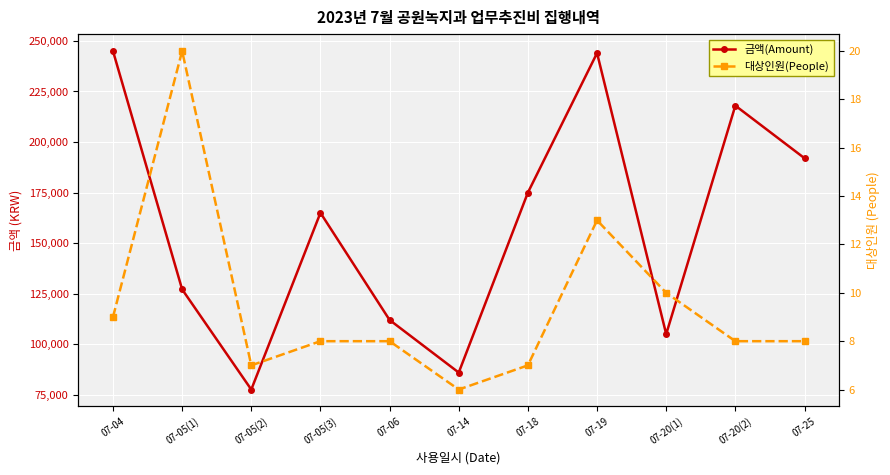

How many interior local valleys does the 대상인원(People) series have?

2